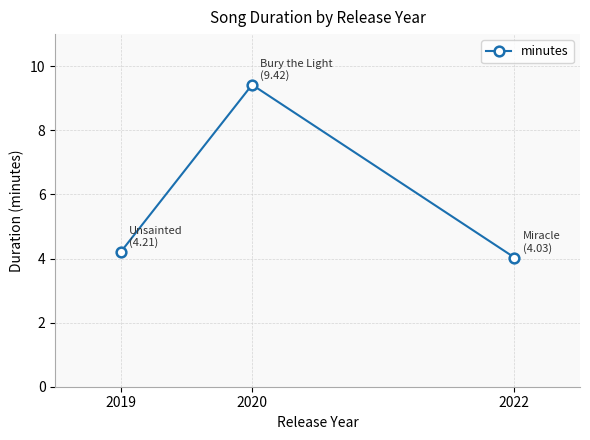

The chart shows a value of 9.4 at 2020. True or false?

True